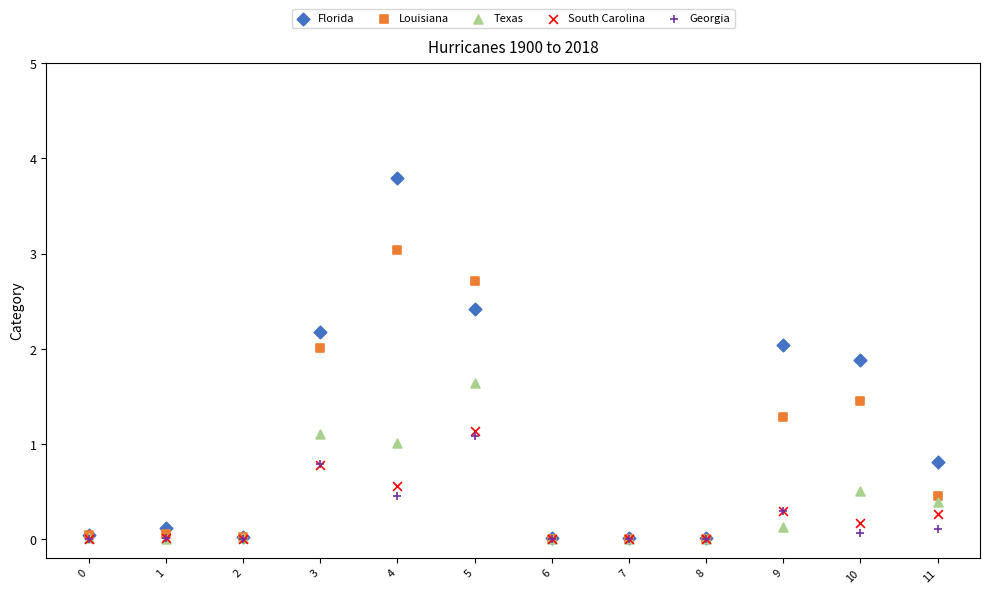

What are all the series names shown in the legend?

Florida, Louisiana, Texas, South Carolina, Georgia